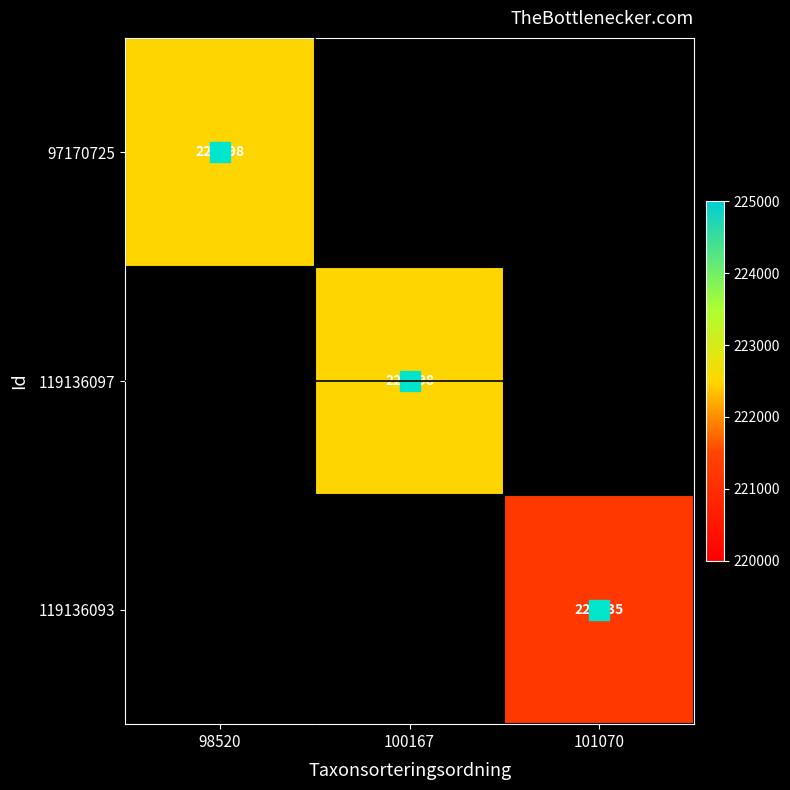

Is the value of 119136093 at 101070 greater than the value of 119136097 at 100167?

No